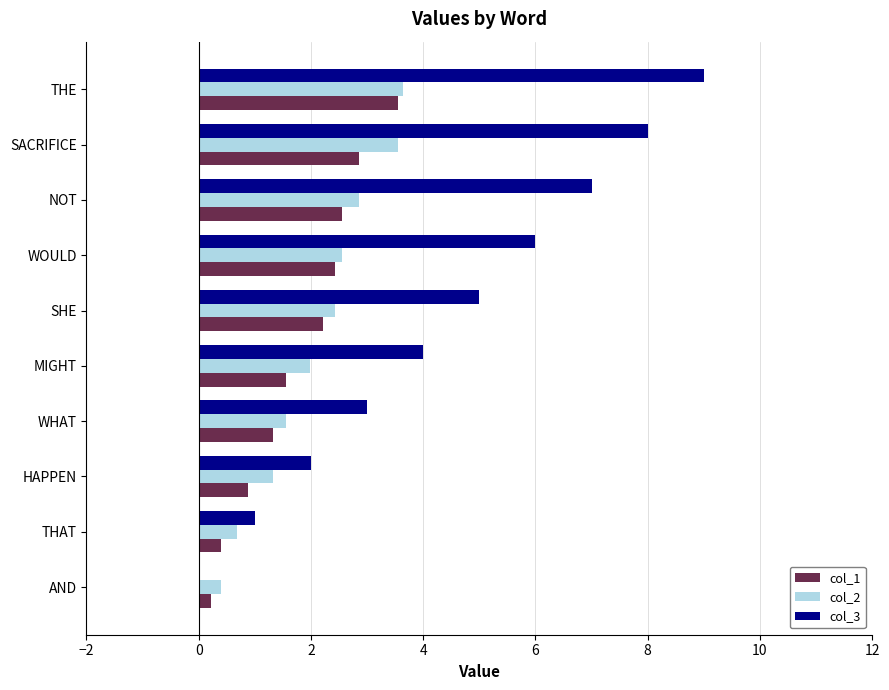

Which series has the largest range (max minus min)?

col_3